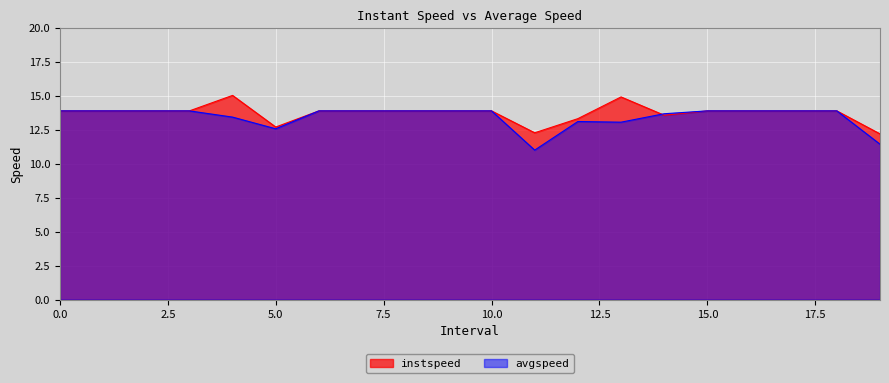

Reading left to right, list all the values displayed in this chart.

instspeed: 13.9	13.9	13.9	13.9	15.0	12.7	13.9	13.9	13.9	13.9	13.9	12.3	13.3	14.9	13.6	13.9	13.9	13.9	13.9	12.2
avgspeed: 13.9	13.9	13.9	13.9	13.4	12.6	13.9	13.9	13.9	13.9	13.9	11.0	13.1	13.1	13.7	13.9	13.9	13.9	13.9	11.4